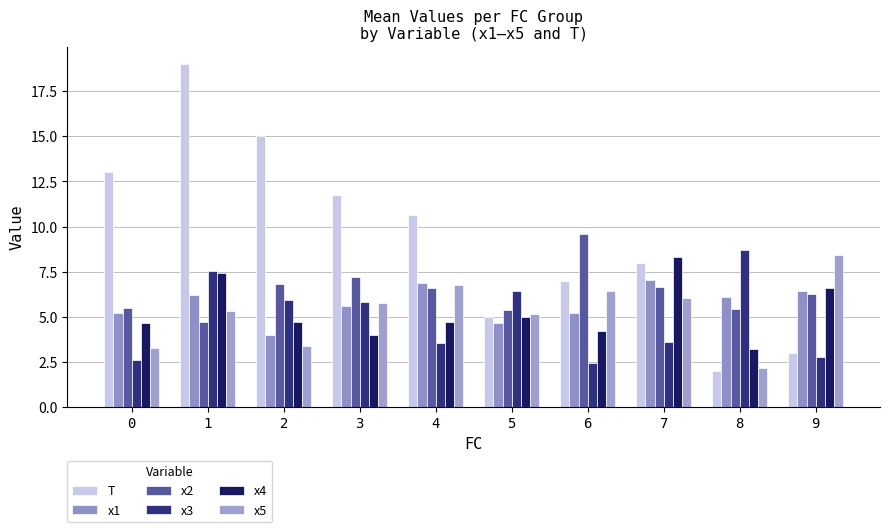

What are all the series names shown in the legend?

T, x1, x2, x3, x4, x5